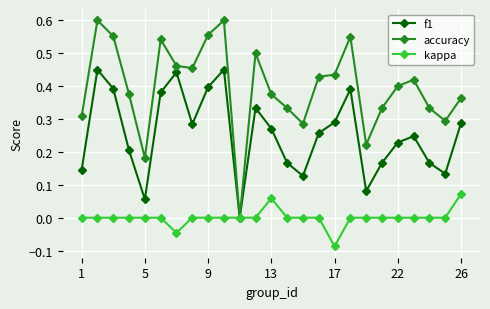

How many positive values does the f1 series have?

24